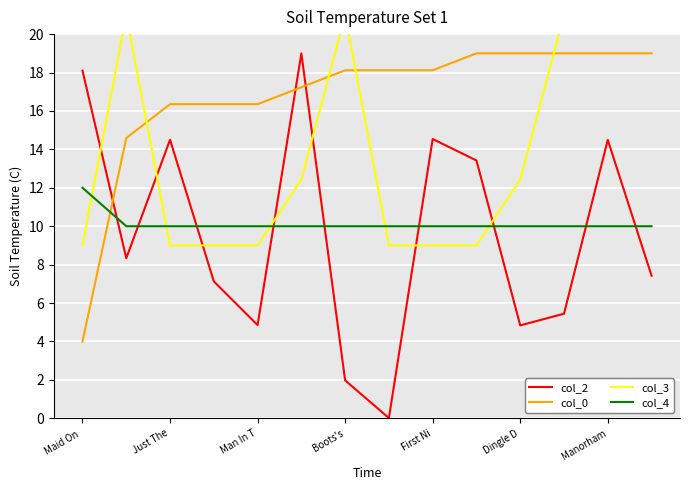

Which series has the largest range (max minus min)?

col_2